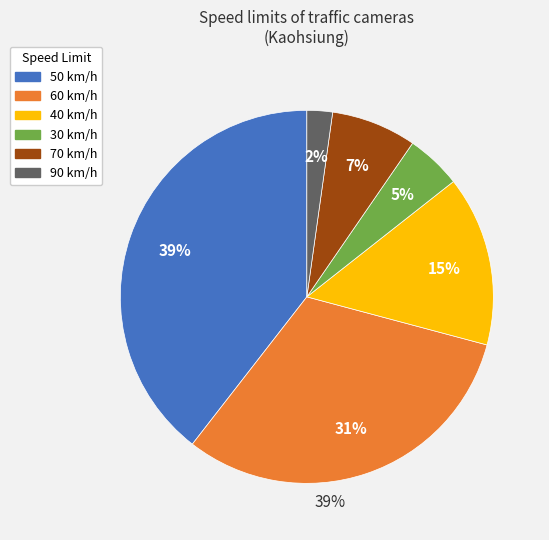

Which has a higher value, 90 or 60?

60